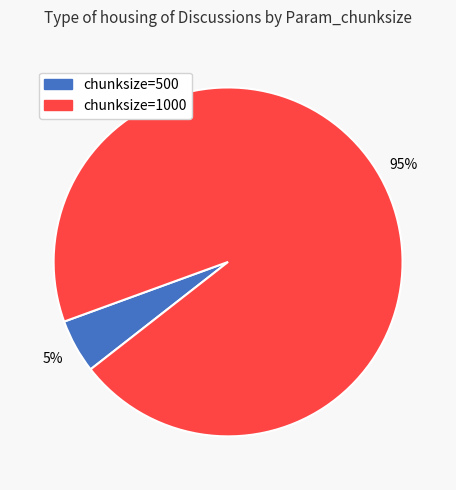

How many segments does this pie chart have?

2